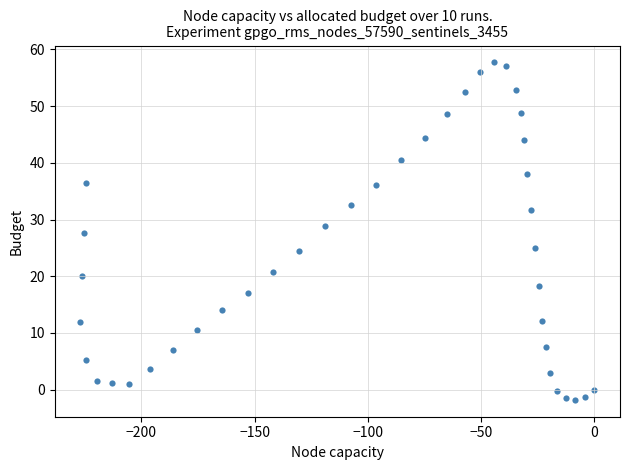

What is the range of Y values (max minus min)?

59.5